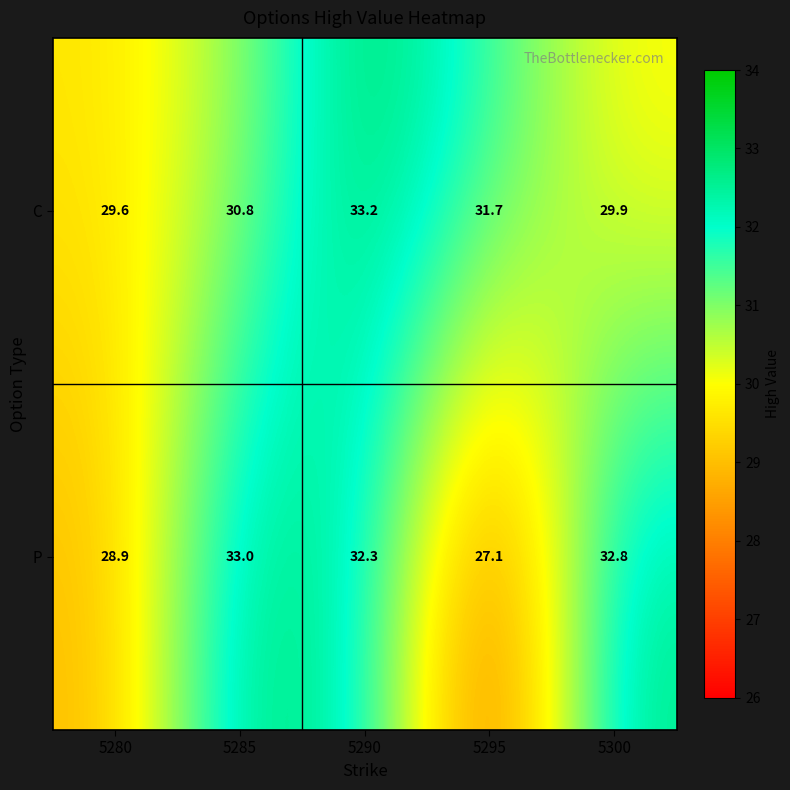

What is the spread (max minus min) of values at 5295?

4.6